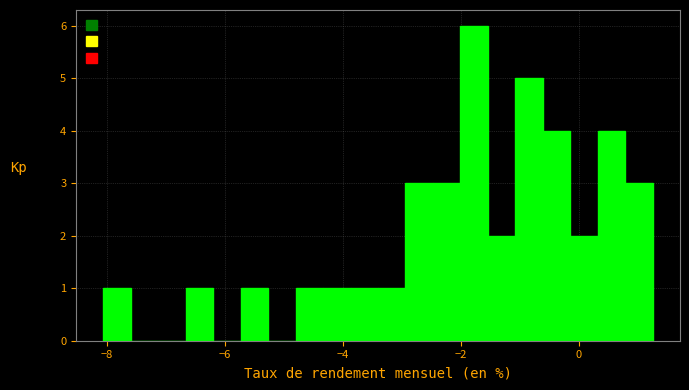

Read against the x-axis, roughly where is the centre of the tallest bar?

-1.8